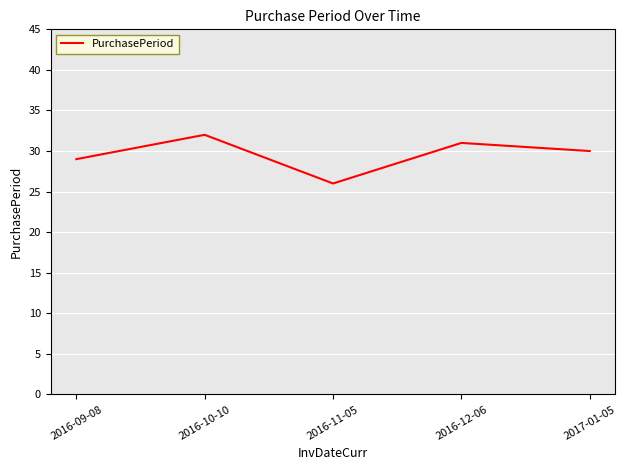

Rank the categories by value from lowest to highest.

2016-11-05, 2016-09-08, 2017-01-05, 2016-12-06, 2016-10-10